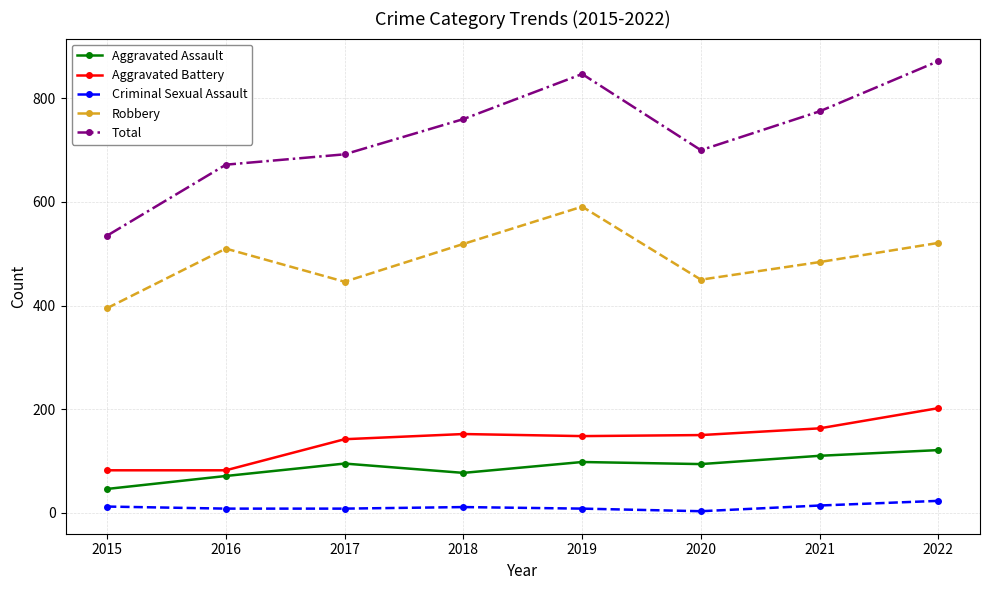

The value of Total at 2018 is 760. True or false?

True